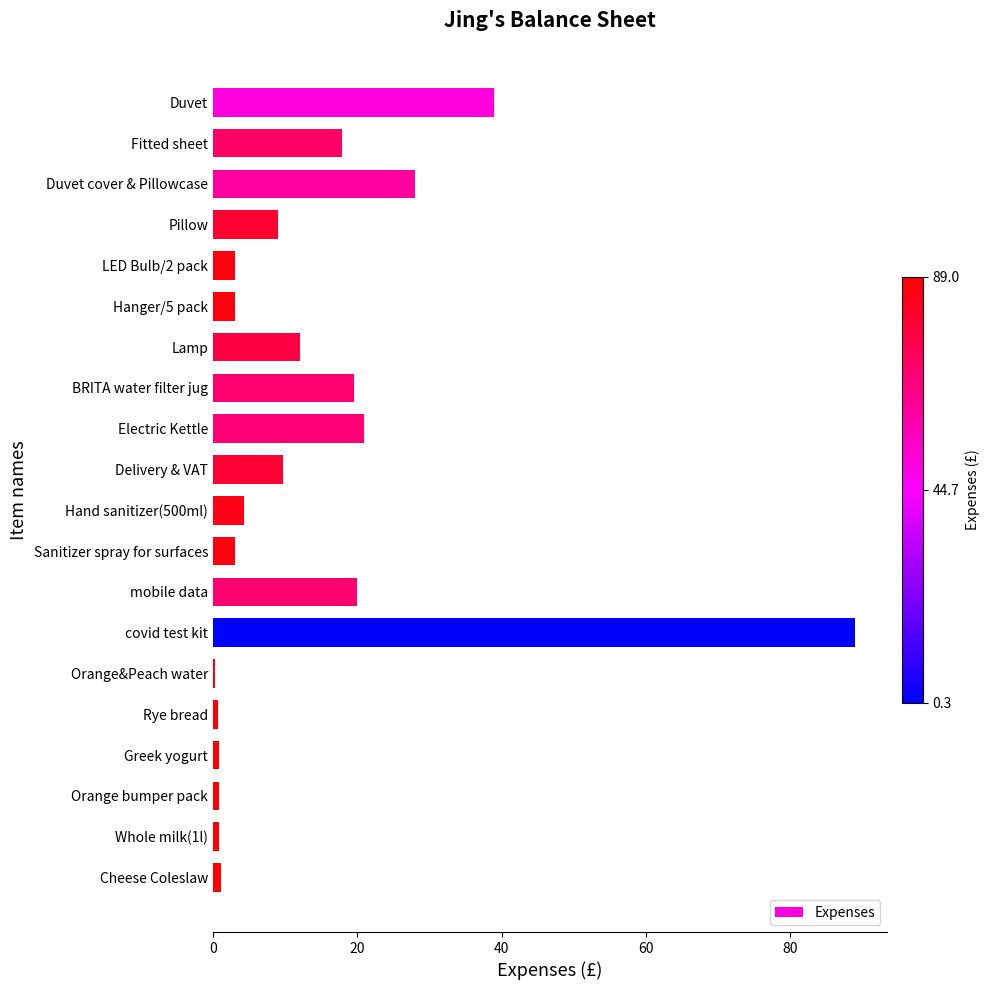

What is the maximum value shown in the chart?

89.0